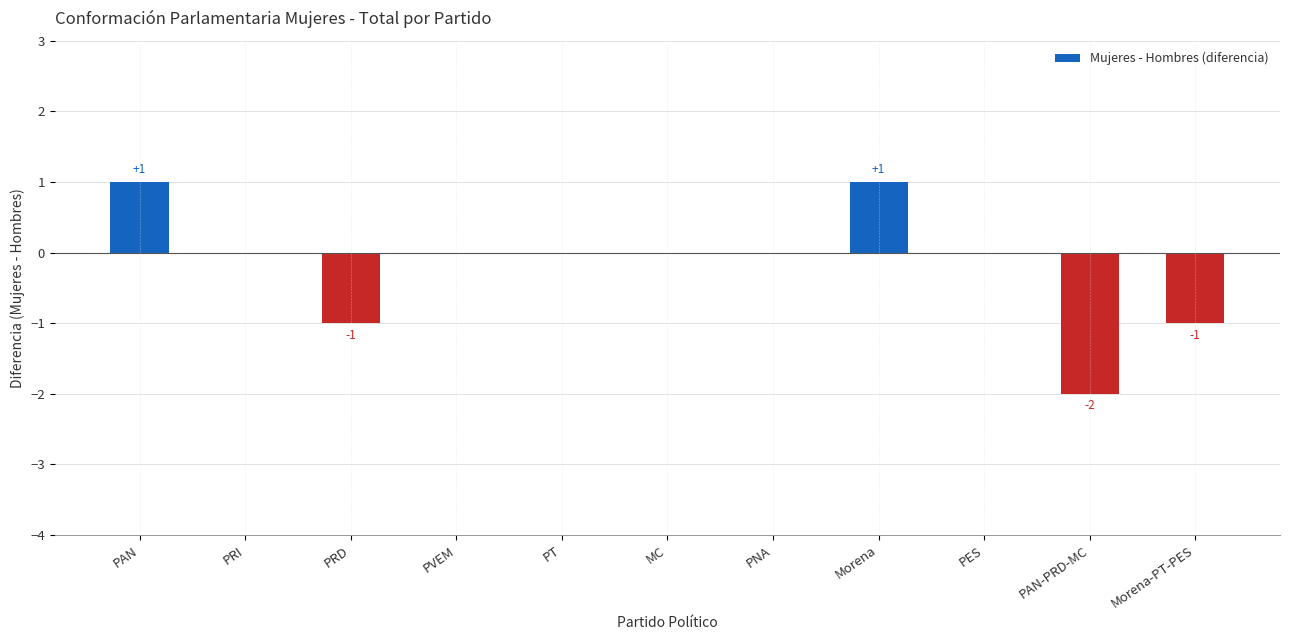

Is it true that the value at PVEM is 0?

True